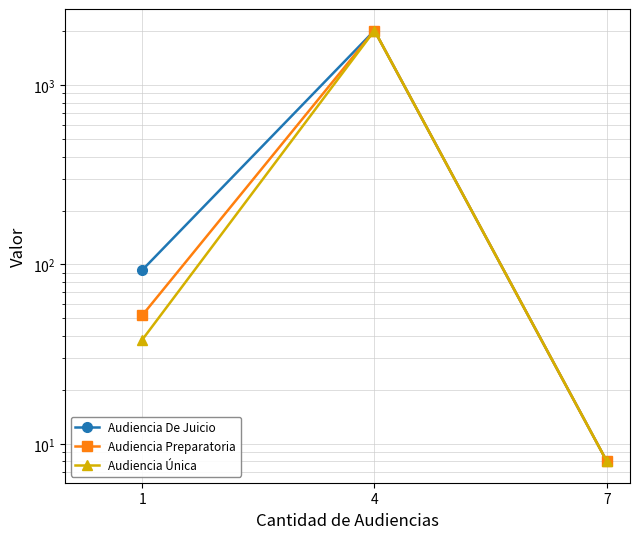

What is the value of the Audiencia Preparatoria point at the 2nd from the left?

2017